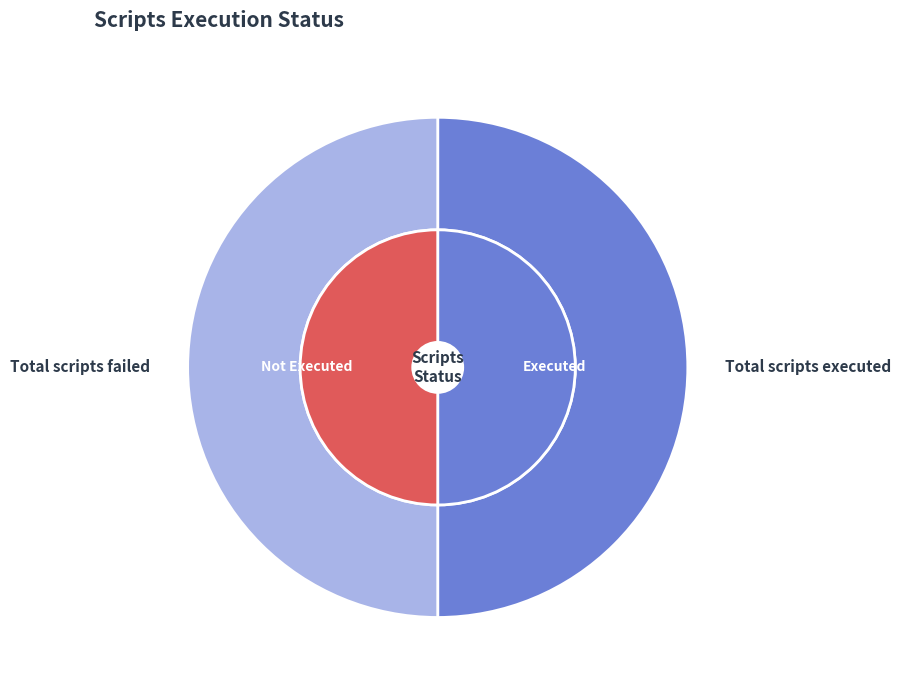

The Total scripts failed slice represents 50% of the pie. True or false?

True